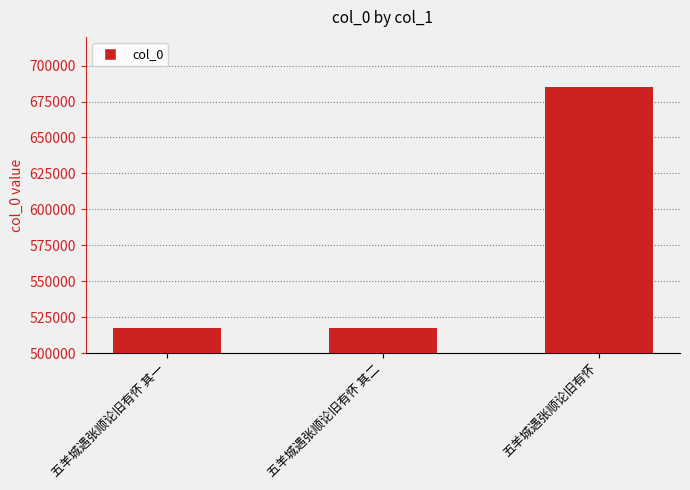

How many data points are less than 517560?

1